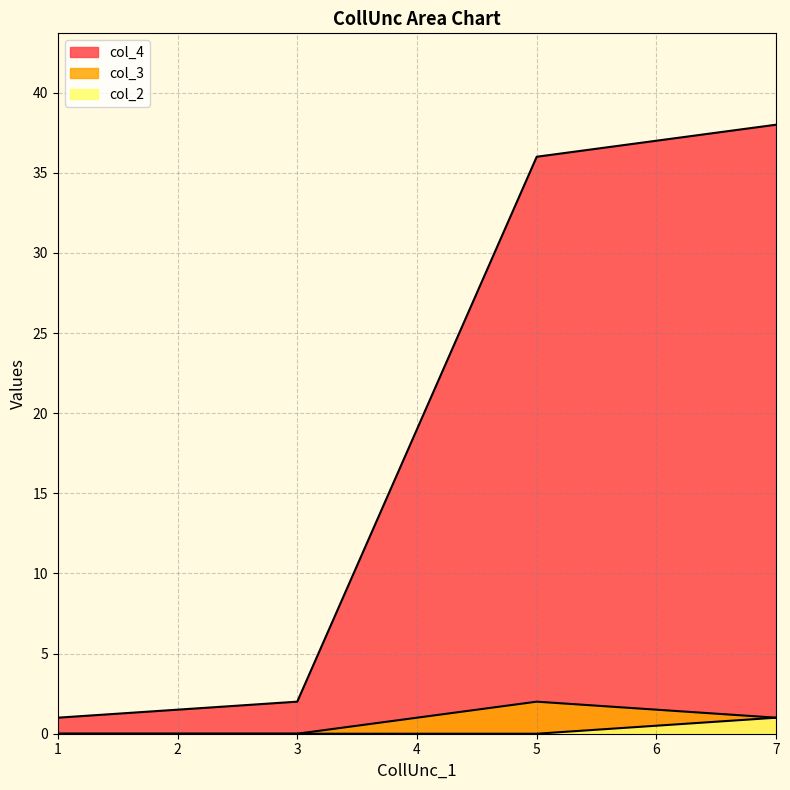

Reading left to right, list all the values displayed in this chart.

col_4: 1=1	3=2	5=36	7=38
col_3: 1=0	3=0	5=2	7=1
col_2: 1=0	3=0	5=0	7=1